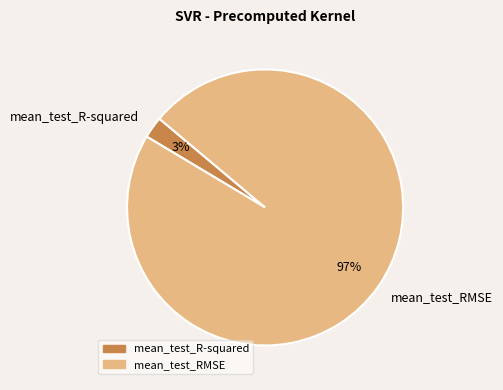

Is it true that mean_test_R-squared is 3% of the pie?

True